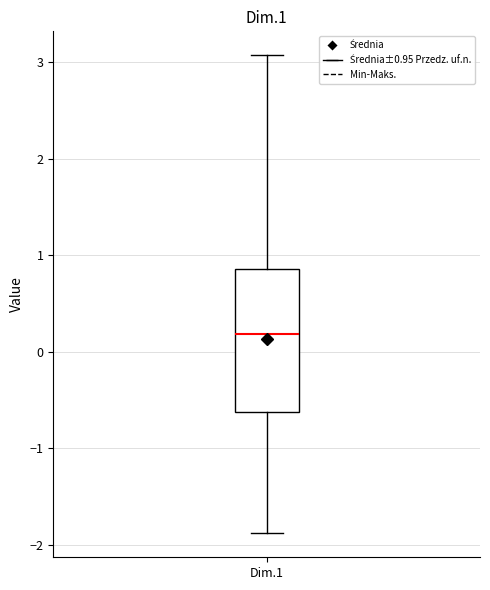

Transcribe this box plot: give where the median line is, the range the box spans, and where the two whiskers end, as read against the y-axis. The values are not printed on the chart, so give them approximately, as read against the axis.

median 0.2, box -0.6 to 0.9, whiskers -1.9 to 3.1